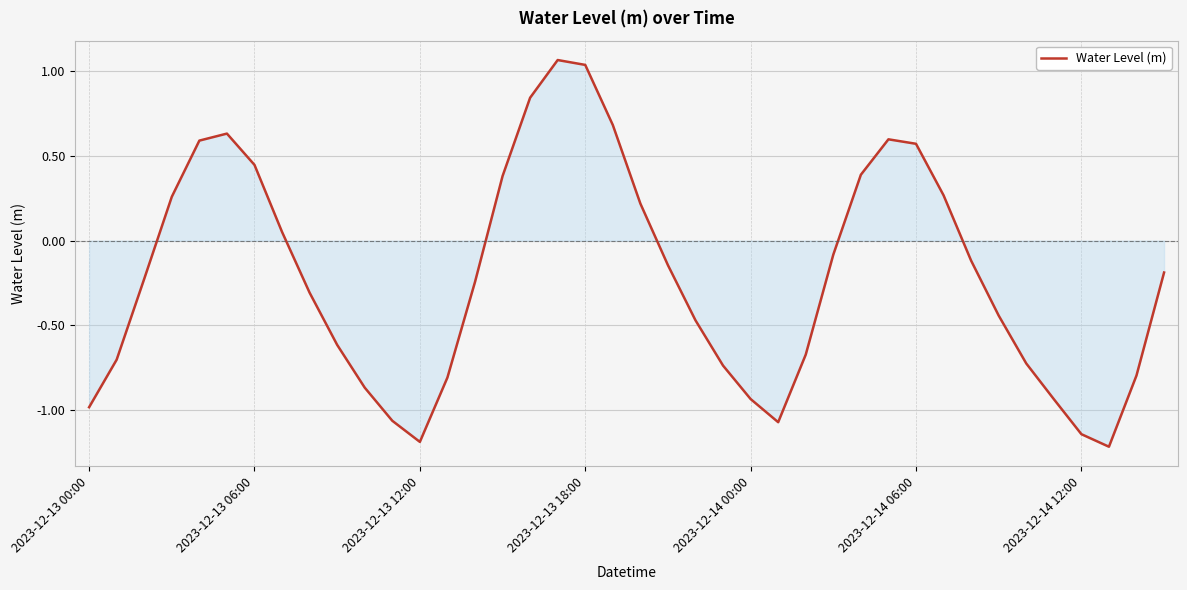

What is the difference between the maximum and minimum values?

2.3